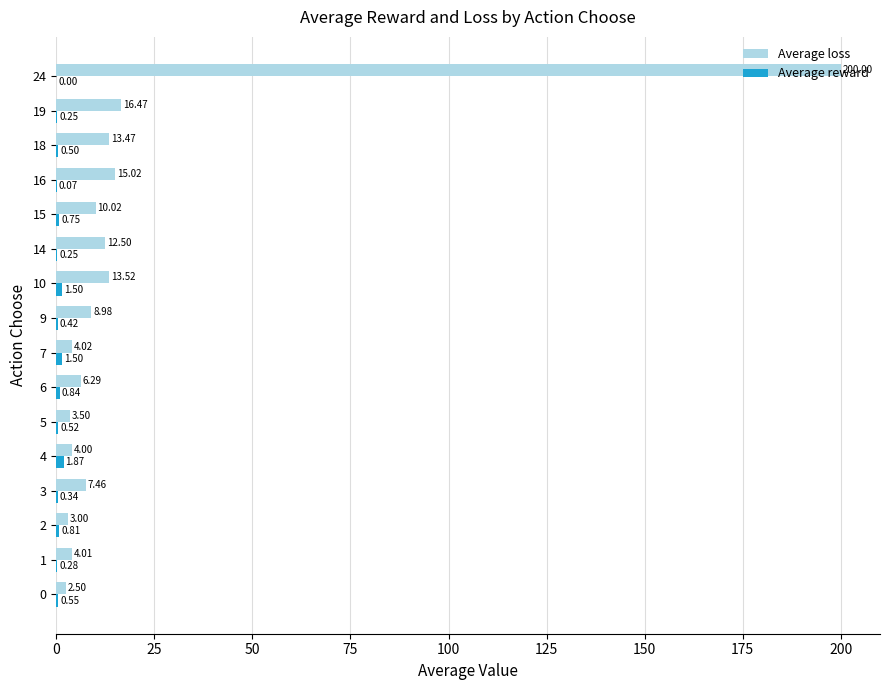

Between 2 and 3, which series saw the biggest shift?

Average loss